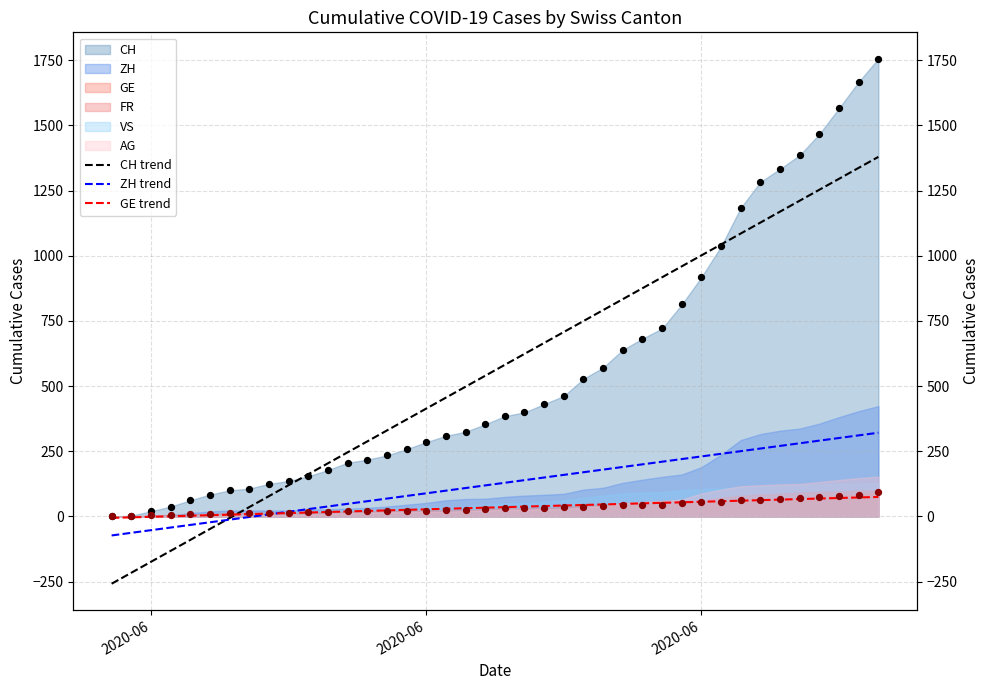

Which series reaches the minimum Y coordinate?

CH trend